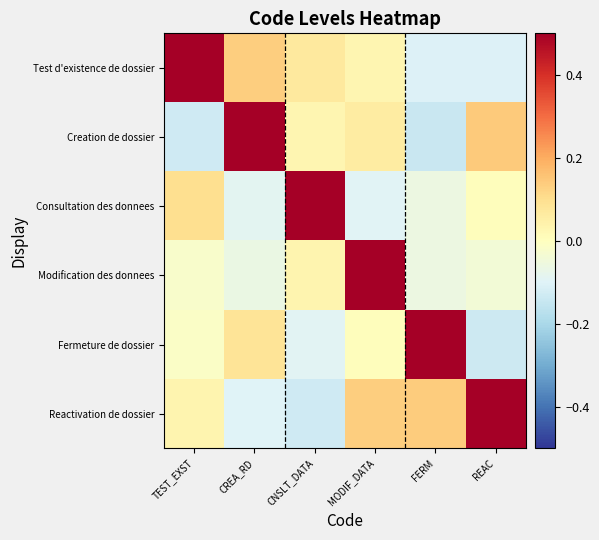

Reading left to right, list all the values displayed in this chart.

Test d'existence de dossier: TEST_EXST=1.0	CREA_RD=0.1	CNSLT_DATA=0.1	MODIF_DATA=0.0	FERM=-0.1	REAC=-0.1
Creation de dossier: TEST_EXST=-0.1	CREA_RD=1.1	CNSLT_DATA=0.0	MODIF_DATA=0.1	FERM=-0.1	REAC=0.1
Consultation des donnees: TEST_EXST=0.1	CREA_RD=-0.1	CNSLT_DATA=0.9	MODIF_DATA=-0.1	FERM=-0.1	REAC=0.0
Modification des donnees: TEST_EXST=-0.0	CREA_RD=-0.1	CNSLT_DATA=0.0	MODIF_DATA=0.9	FERM=-0.1	REAC=-0.0
Fermeture de dossier: TEST_EXST=-0.0	CREA_RD=0.1	CNSLT_DATA=-0.1	MODIF_DATA=0.0	FERM=1.0	REAC=-0.1
Reactivation de dossier: TEST_EXST=0.0	CREA_RD=-0.1	CNSLT_DATA=-0.1	MODIF_DATA=0.1	FERM=0.1	REAC=1.1